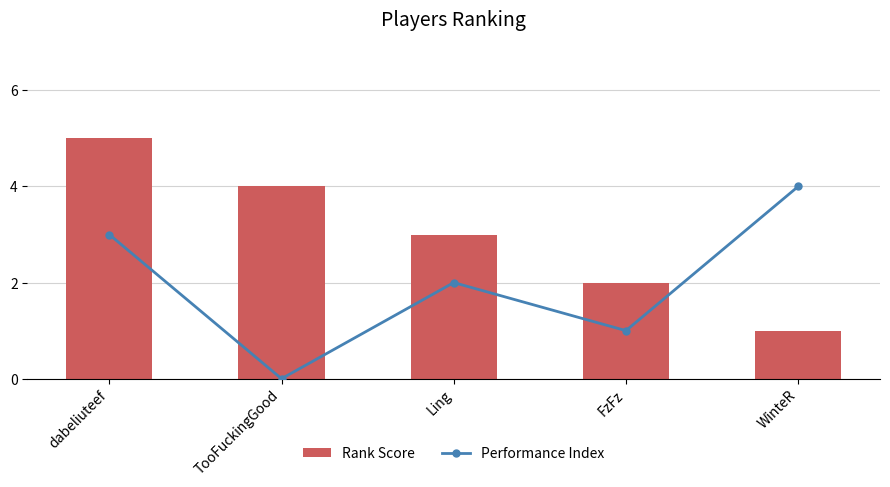

Where does the Rank Score series first go above 3?

dabeliuteef